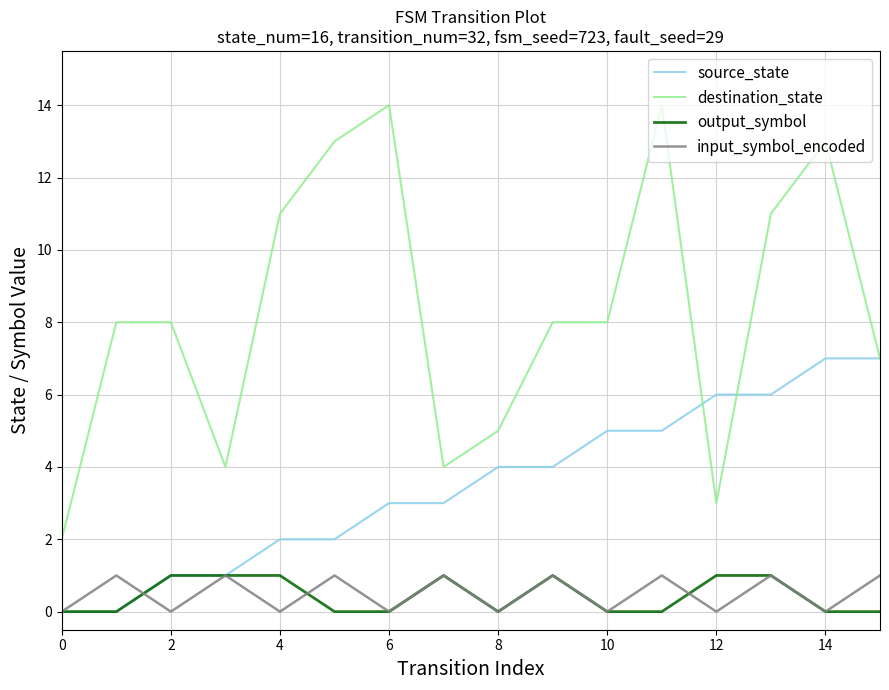

Which series has the largest total across all categories?

destination_state